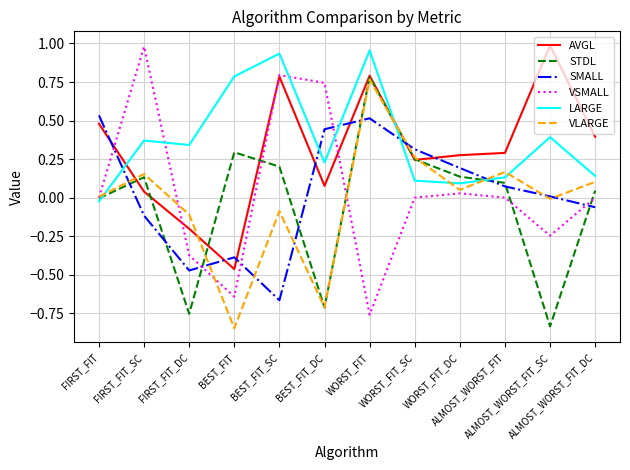

True or false: LARGE has a value of 0.0 at WORST_FIT_DC.

False